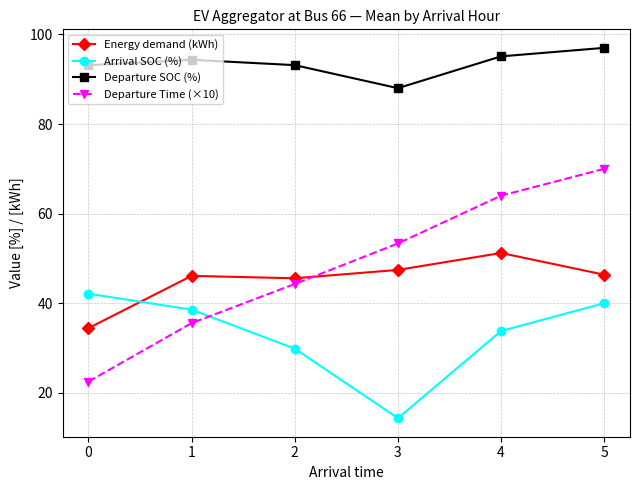

What is the total value across all series at 5?

253.4